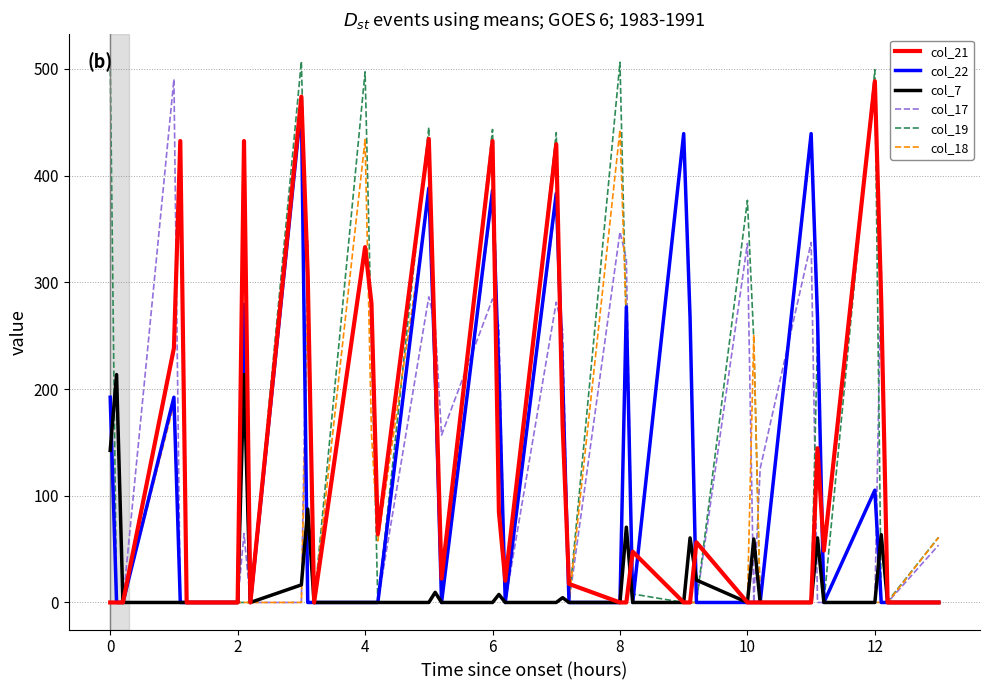

What is the highest value of the col_19 series?

507.0